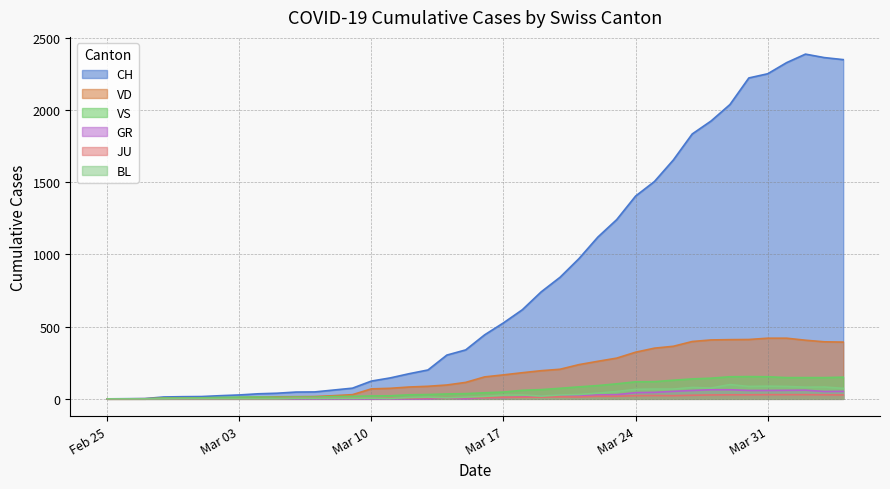

What is the difference between the second highest and second lowest values in the GR series?

63